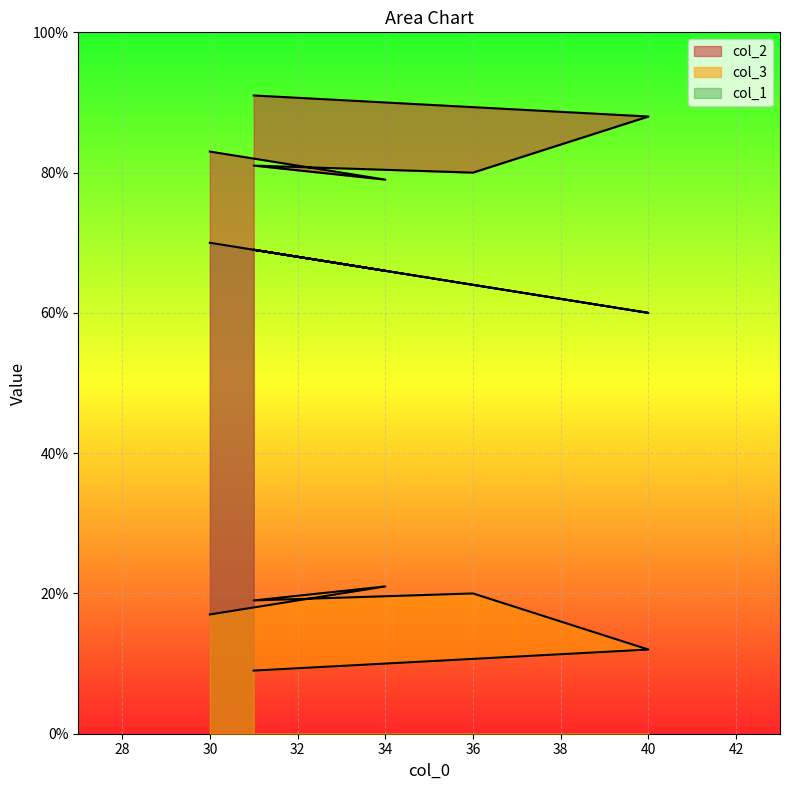

True or false: col_2 and col_3 cross at least once.

False